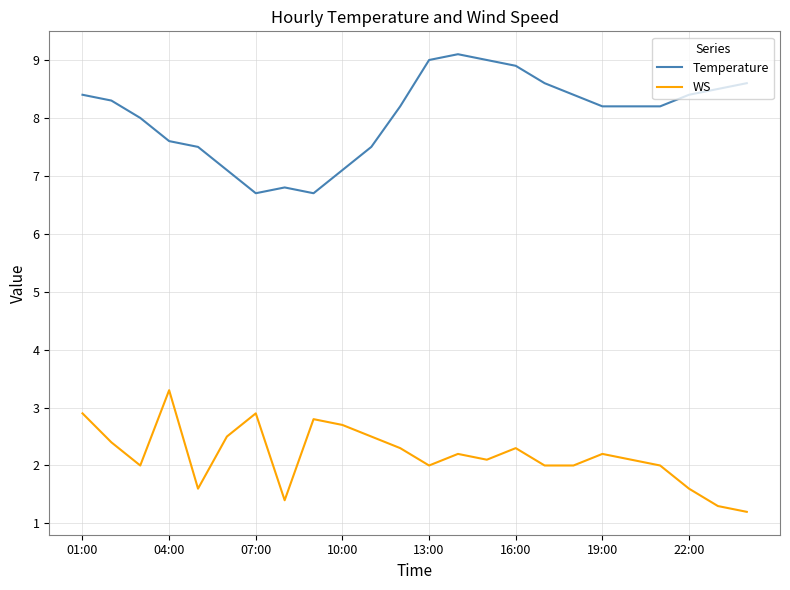

How many lines are shown in the chart?

2